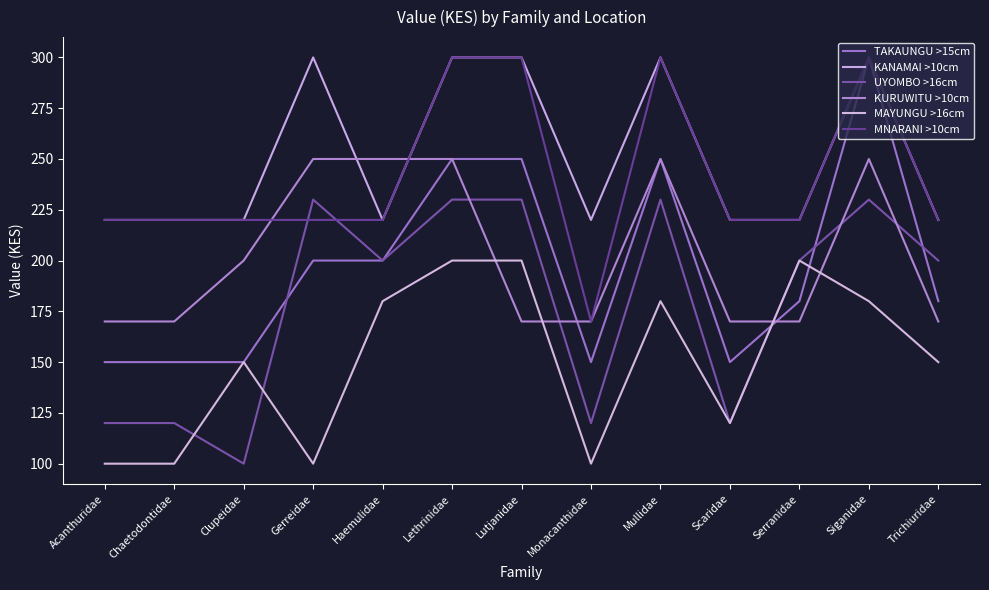

True or false: KURUWITU >10cm has a value of 96 at Lutjanidae.

False